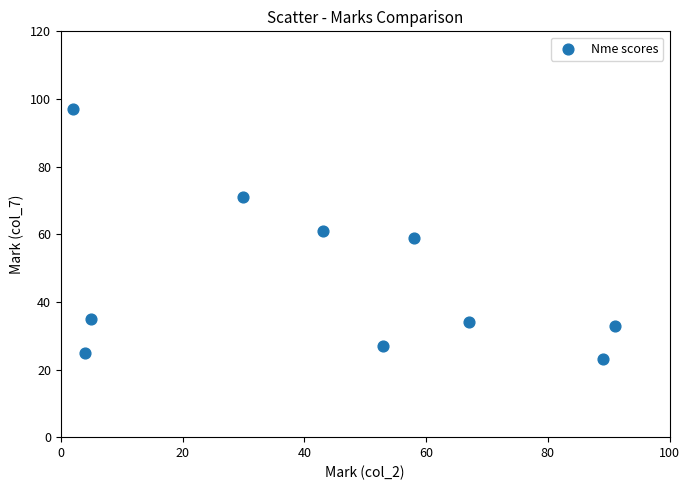

What is the range of X values (max minus min)?

89